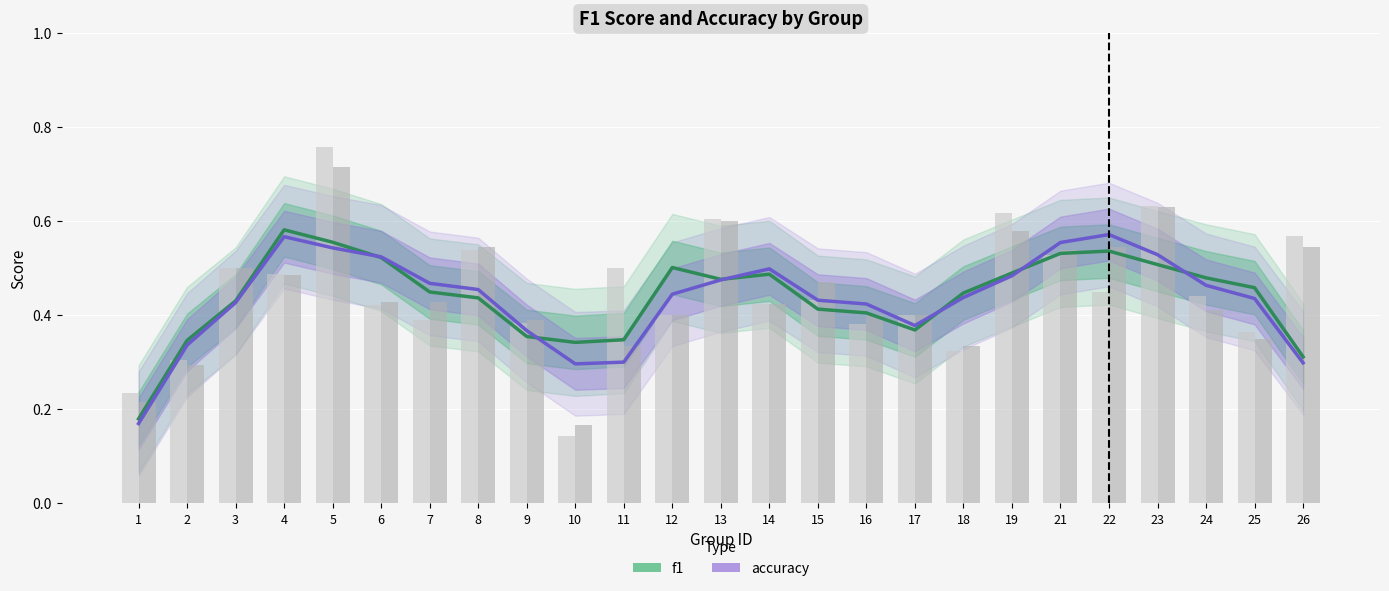

How many bars are there in total?

50